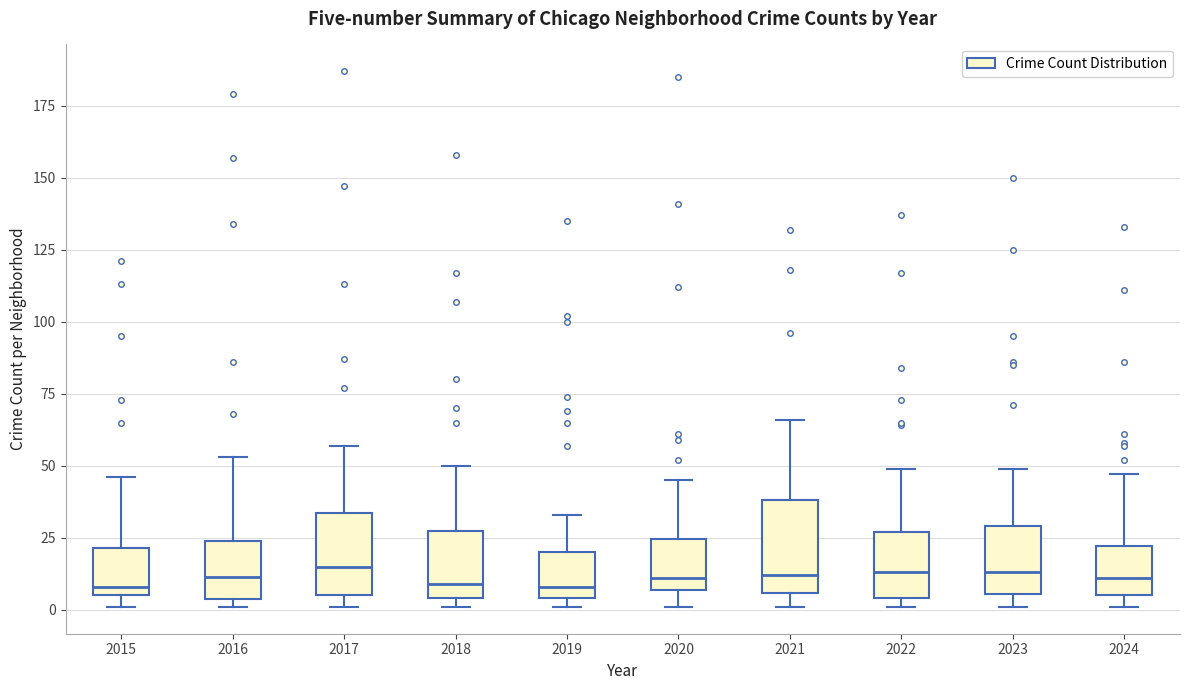

Where does the upper whisker of the box at x = 2016 end on the y-axis? The values are not printed on the chart, so give them approximately, as read against the axis.

55